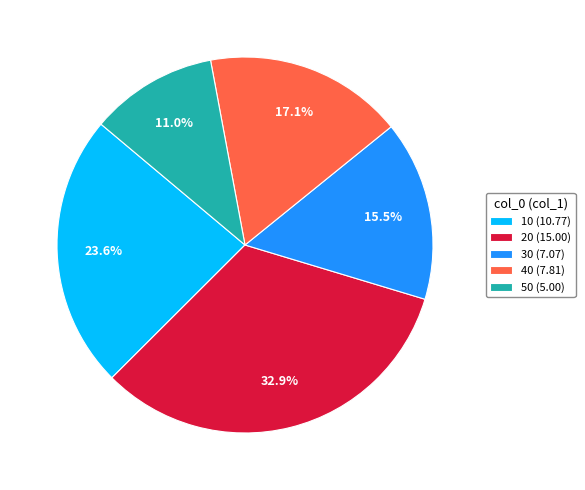

Does any single category account for the majority?

No